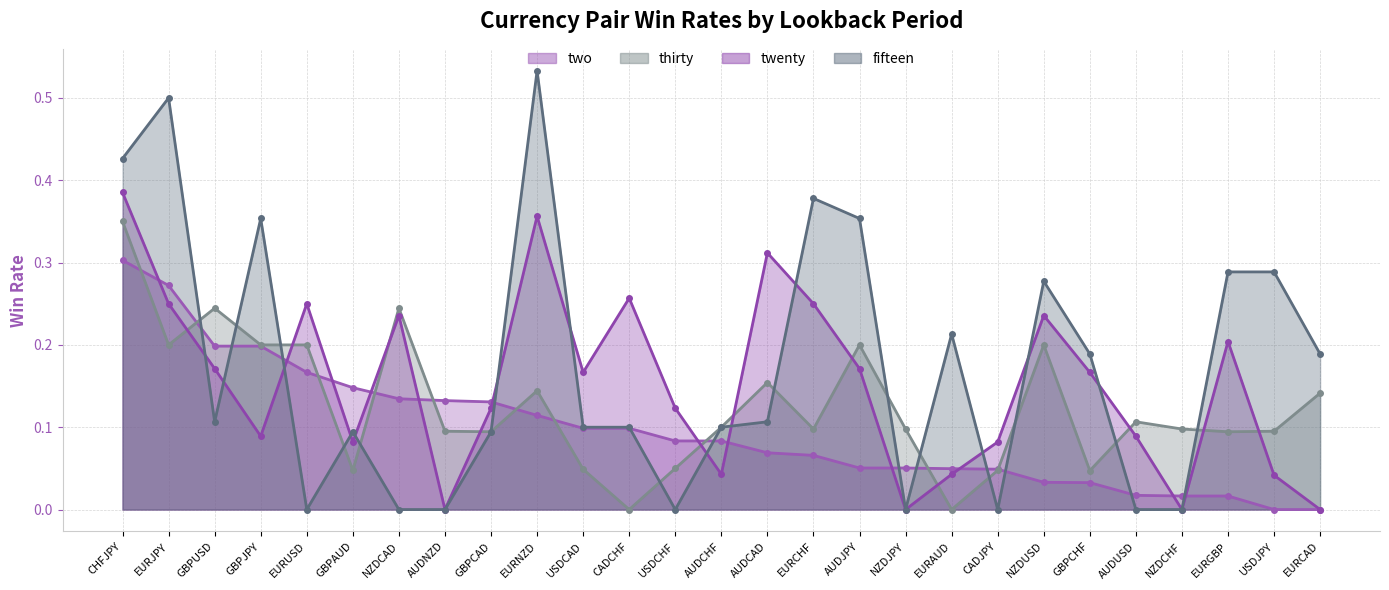

True or false: fifteen has more than 2 points higher than both neighbors.

True